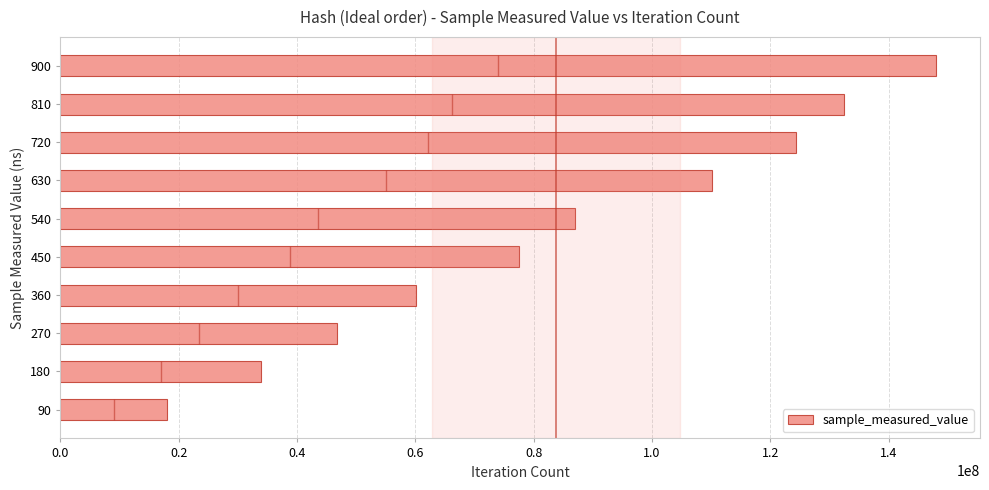

What is the highest value of the sample_measured_value series?

148050059